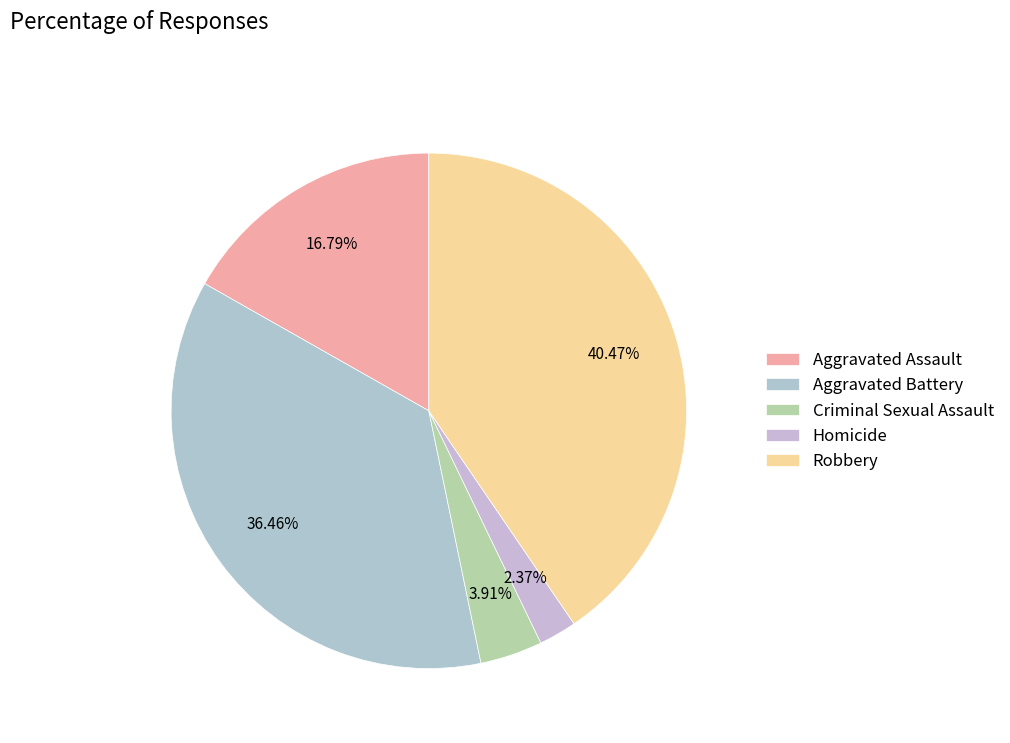

Is the sum of Homicide and Criminal Sexual Assault greater than half?

No